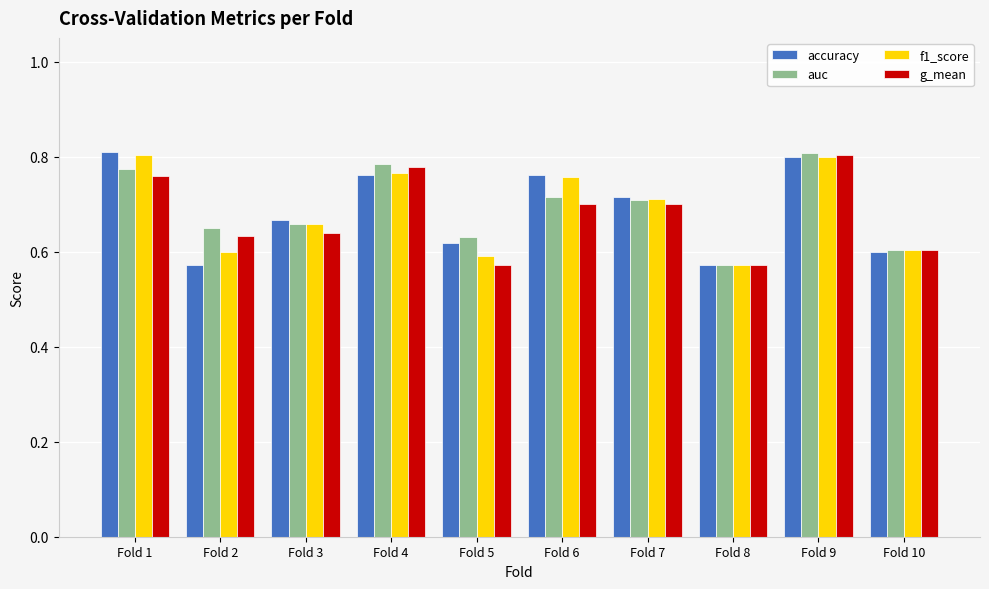

What is the difference between the second highest and second lowest values in the g_mean series?

0.2